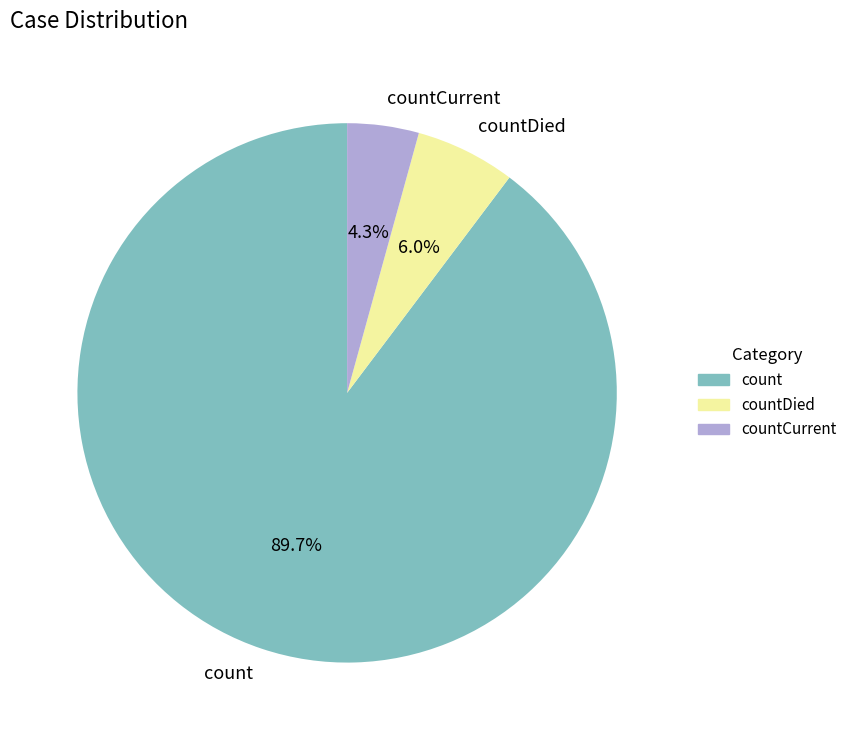

Rank the categories by value from lowest to highest.

countCurrent, countDied, count